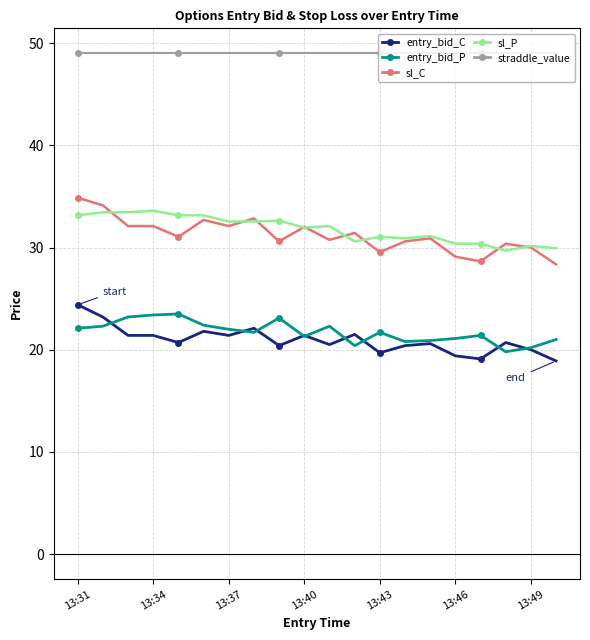

True or false: entry_bid_C has more than 2 interior local peaks.

True